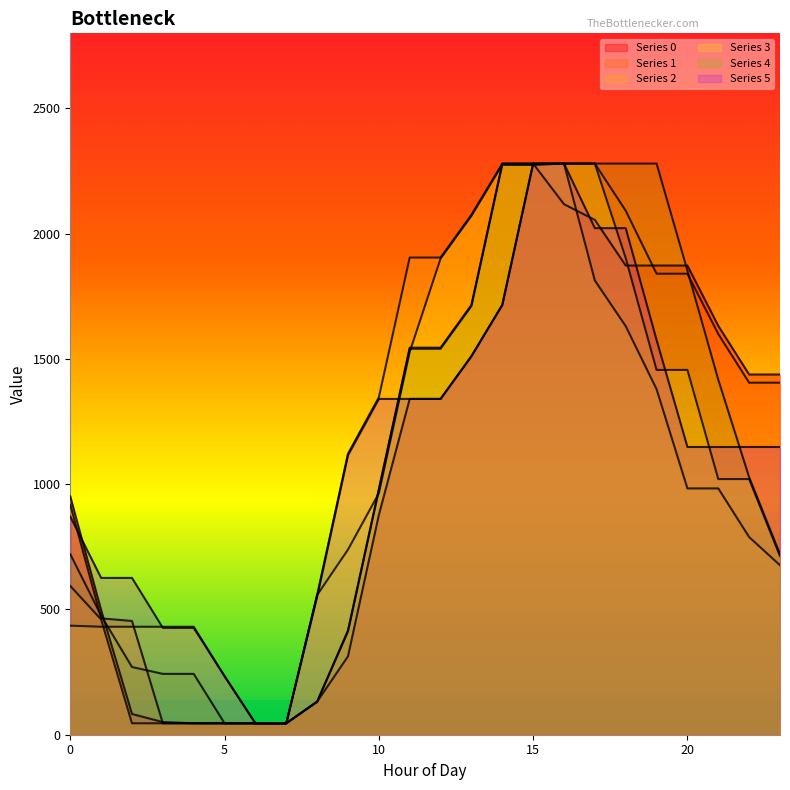

What is the smallest value displayed?

45.6